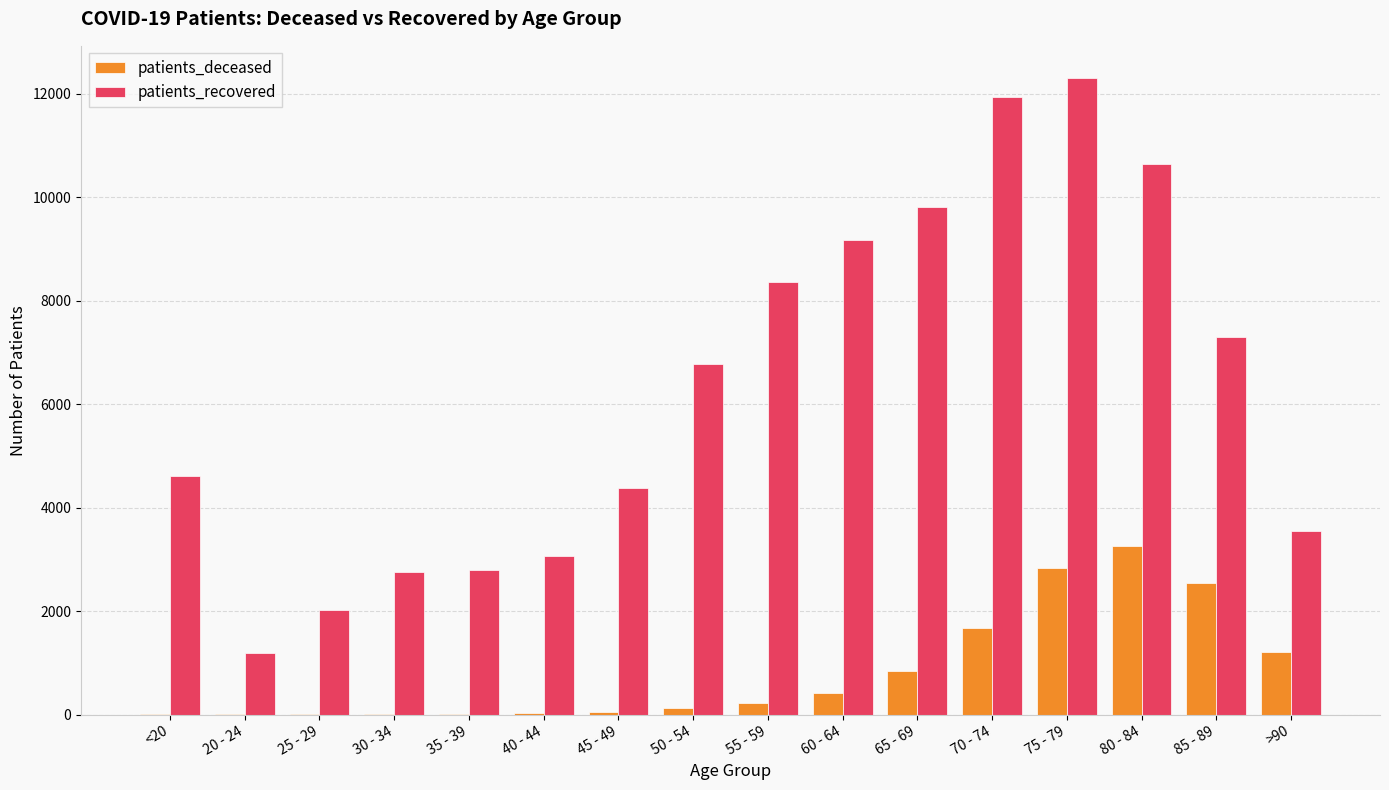

What is the sum of all patients_deceased values?

13290